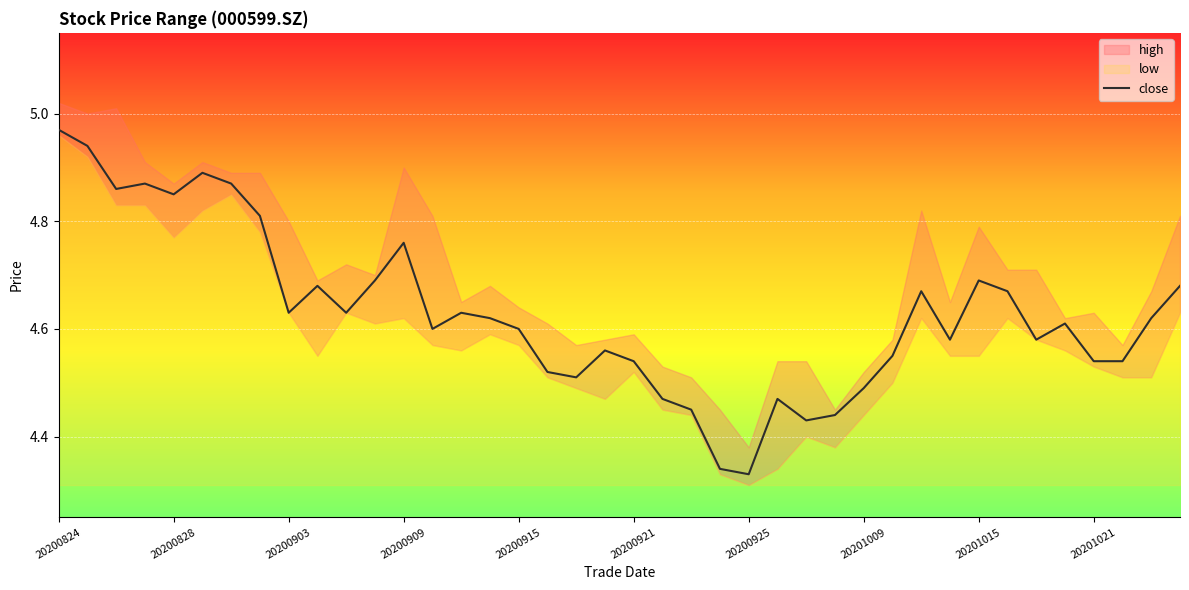

At which label does close reach its peak?

20200824